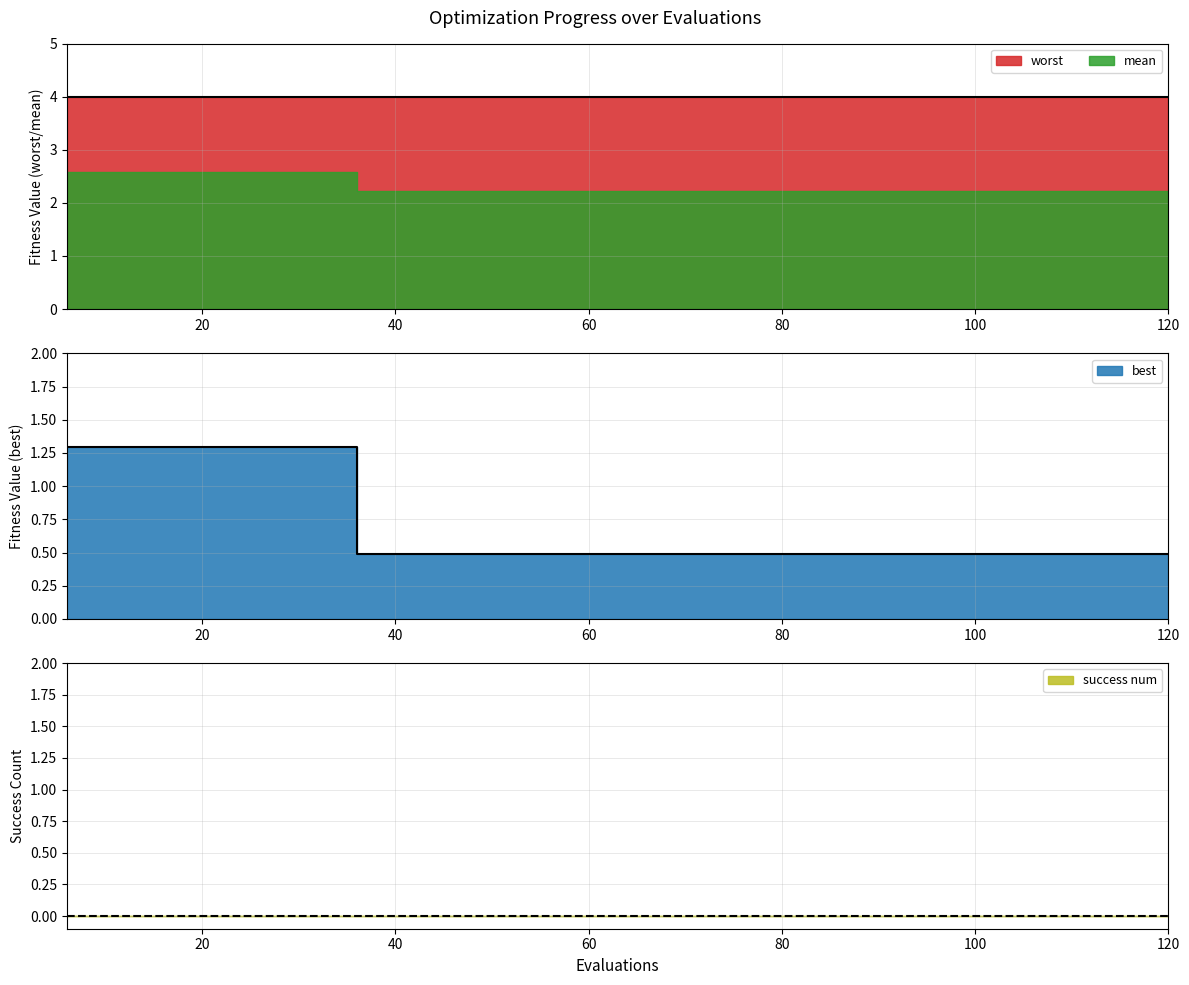

Rank the series by their average value, from lowest to highest.

success num, best, mean, worst